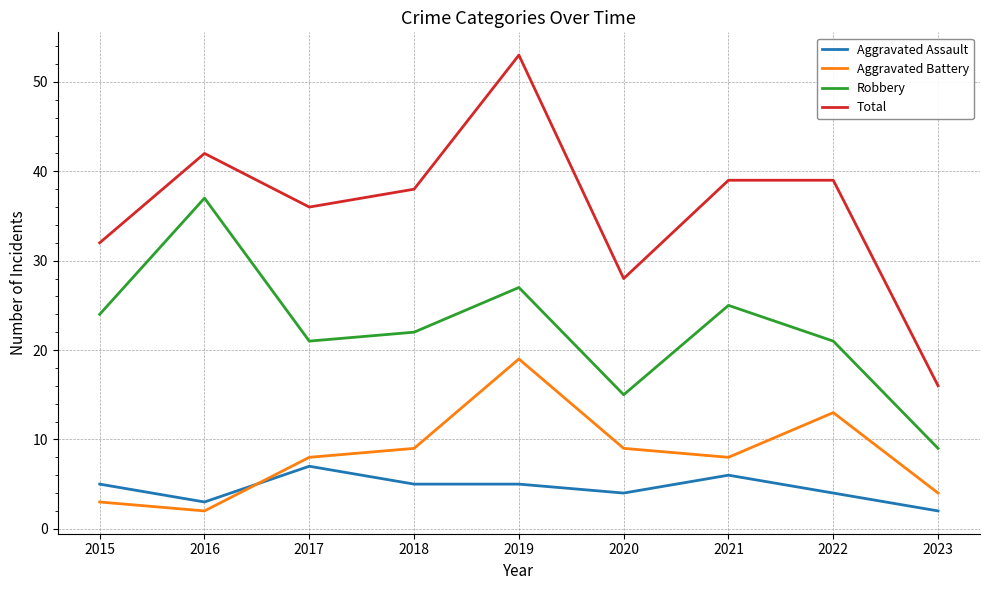

Does the chart display data point markers on the line(s)?

No